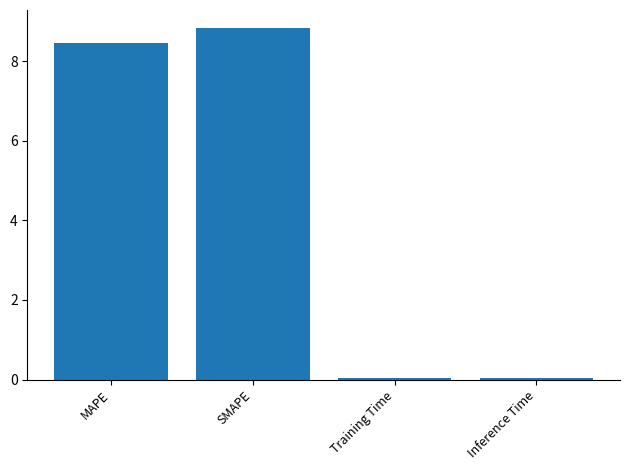

The value at Inference Time is 0.0. True or false?

True